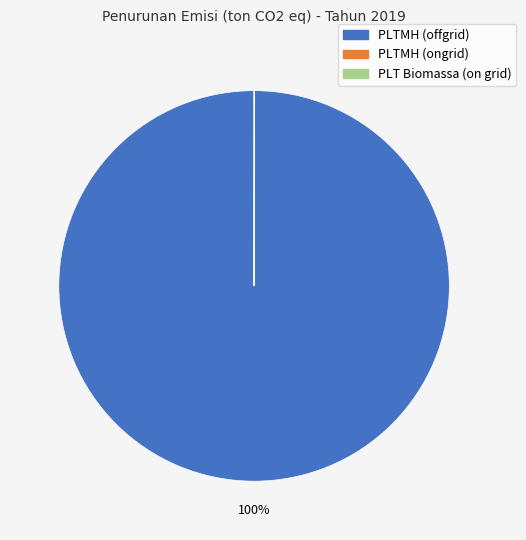

Which category accounts for the majority?

PLTMH (offgrid)